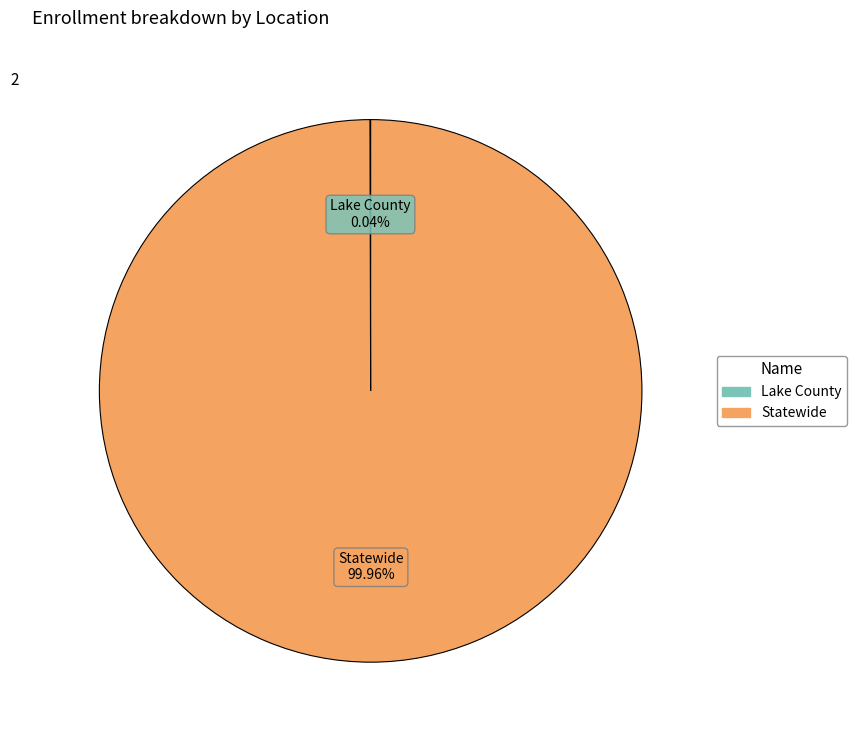

Which category has the biggest portion of the pie?

Statewide